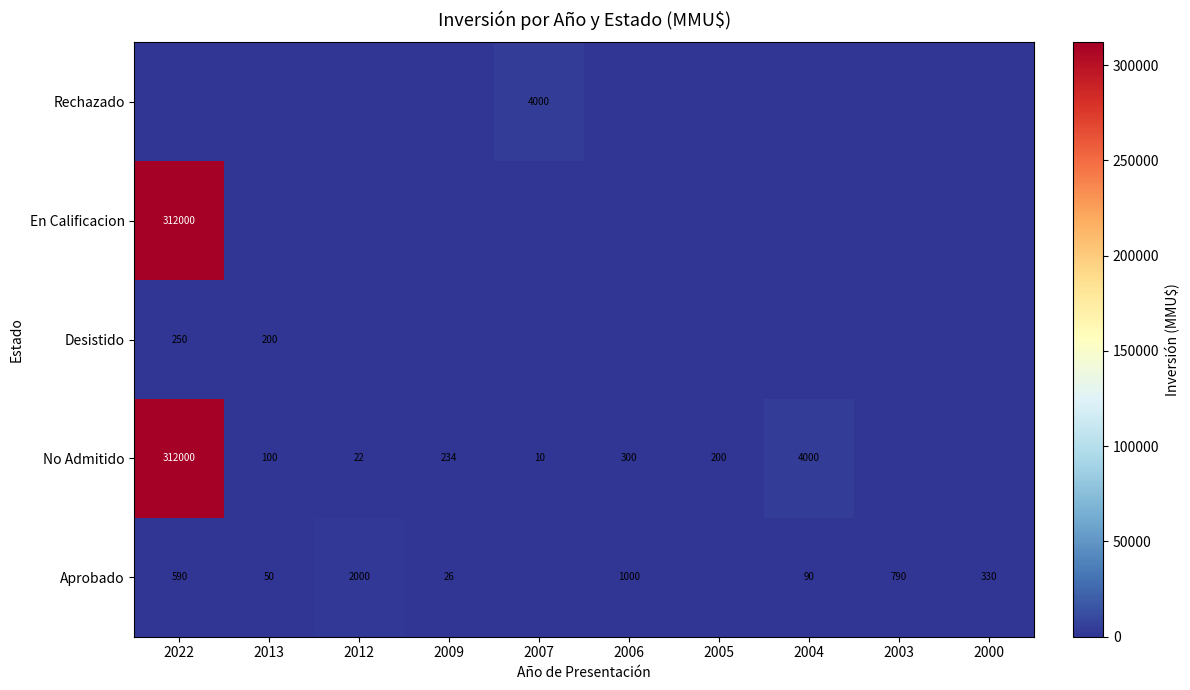

What is the difference between the highest and lowest values at 2000?

330